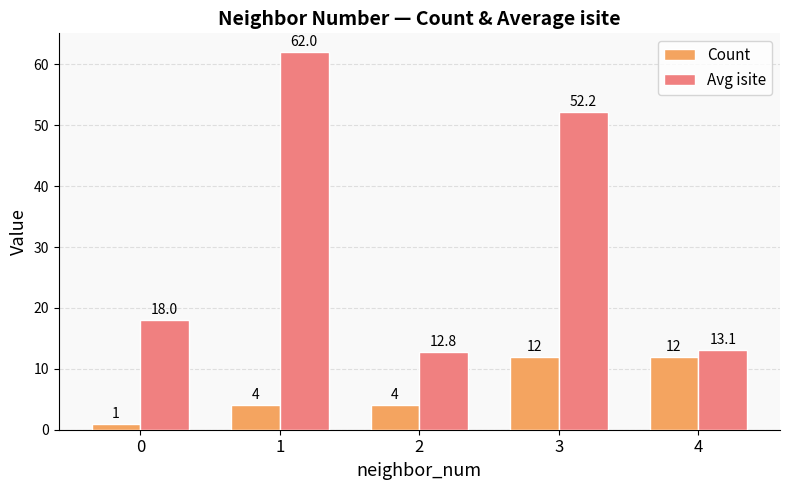

Read the Count value at 2.

4.0